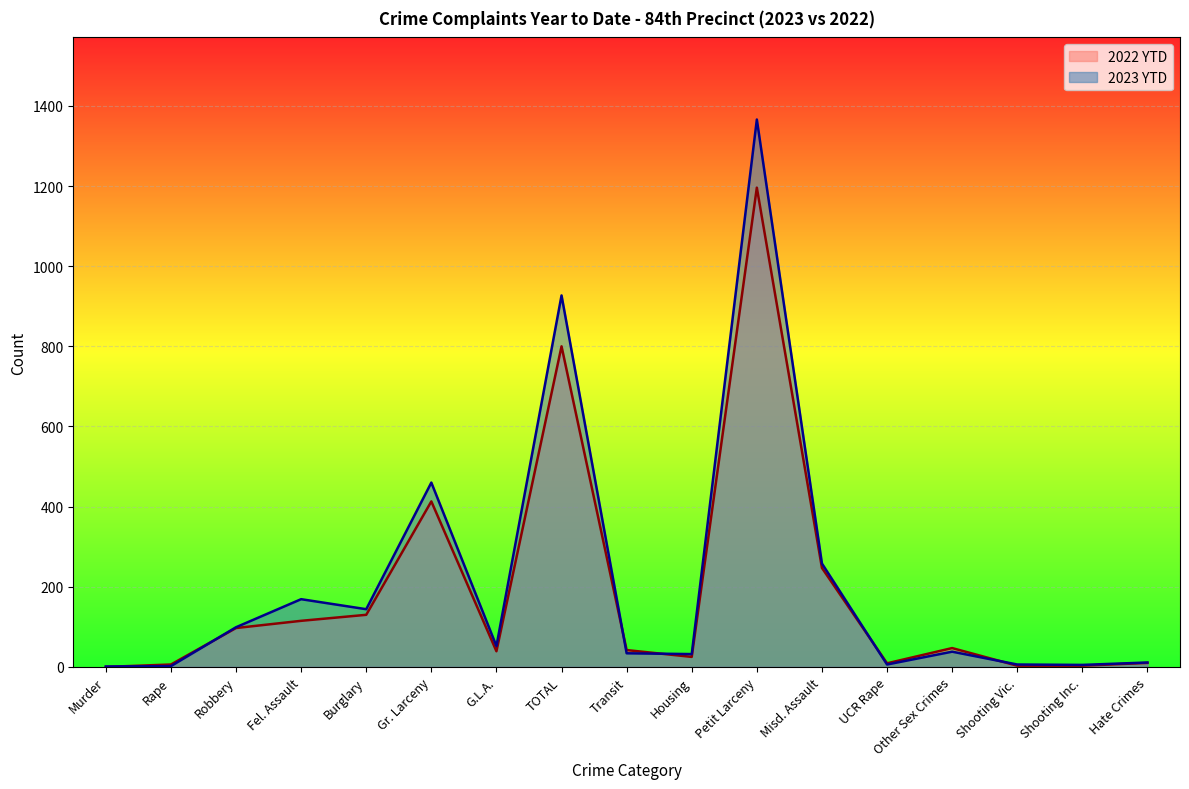

Is it true that 2022 YTD equals 25 at Housing?

True